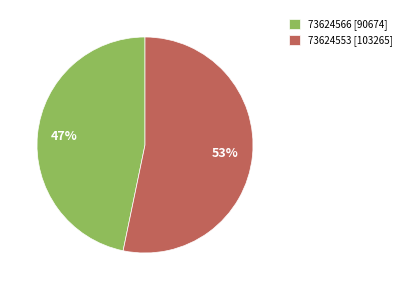

Which category has the biggest portion of the pie?

73624553